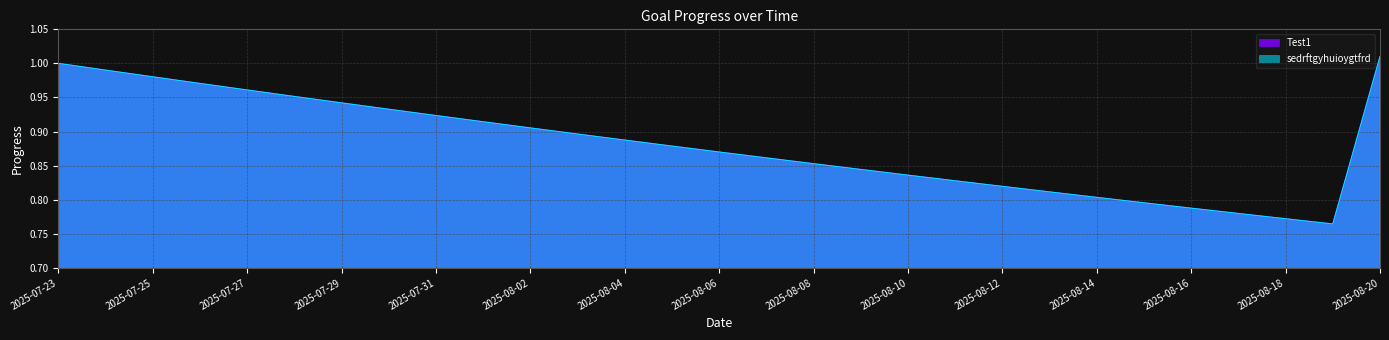

What is the difference between the maximum and minimum values in the sedrftgyhuioygtfrd series?

0.2